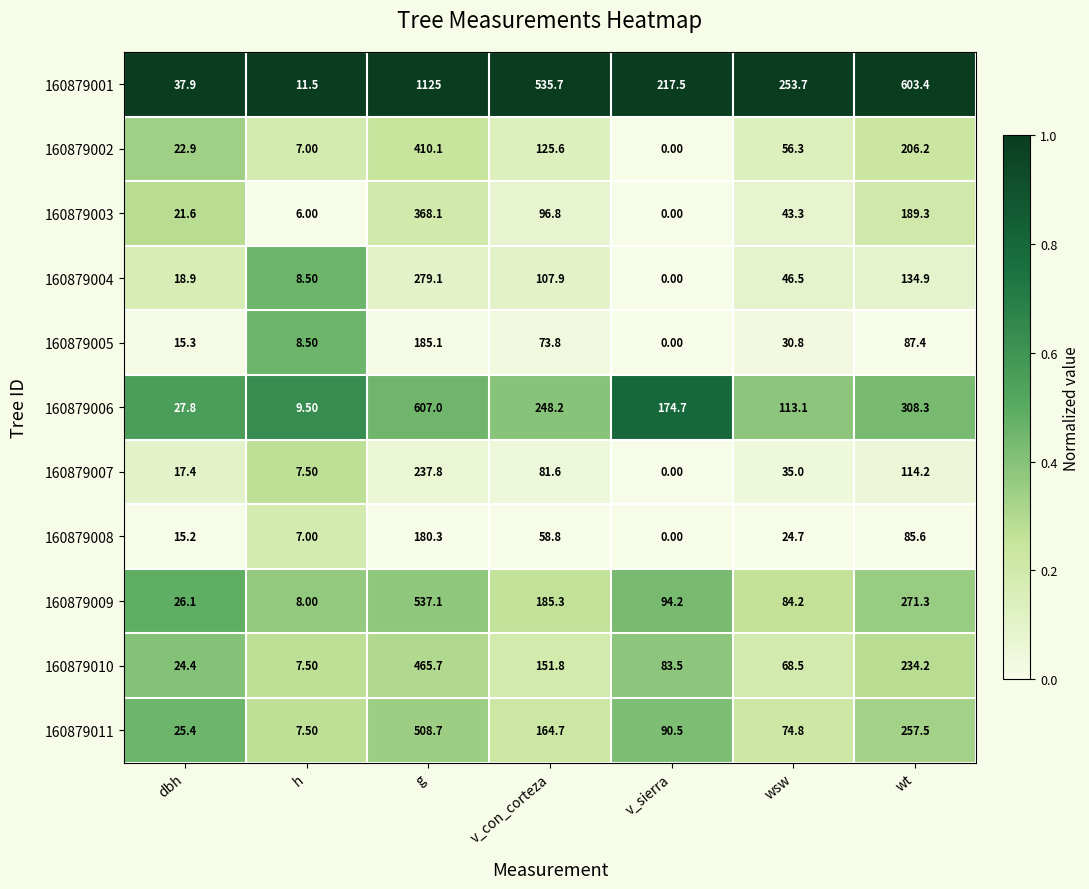

At dbh, list the series in order from smallest to largest.

160879008, 160879005, 160879007, 160879004, 160879003, 160879002, 160879010, 160879011, 160879009, 160879006, 160879001